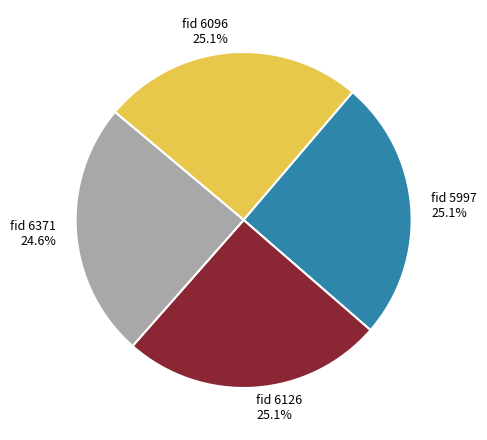

To the nearest percent, what is the average slice percentage?

25%